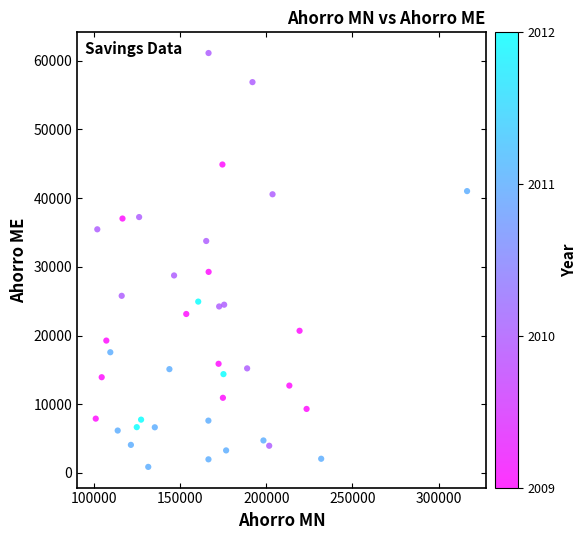

What is the range of X values (max minus min)?

215618.3